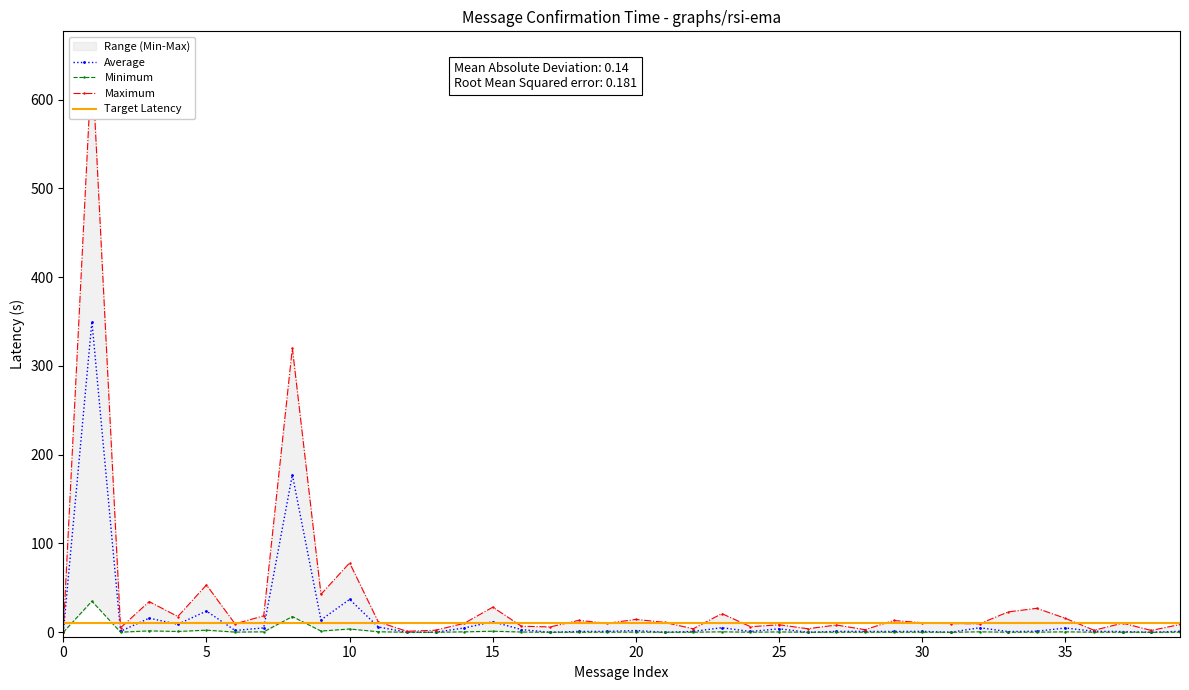

Count the number of data series in this chart.

4